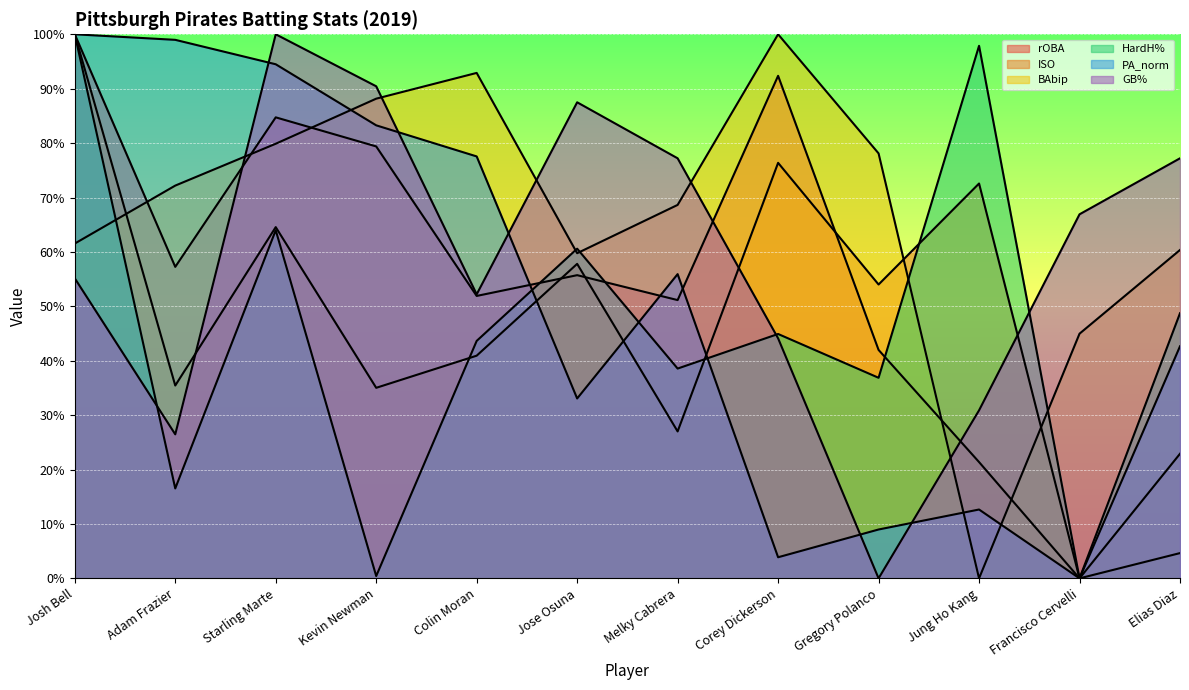

How many lines are shown in the chart?

6